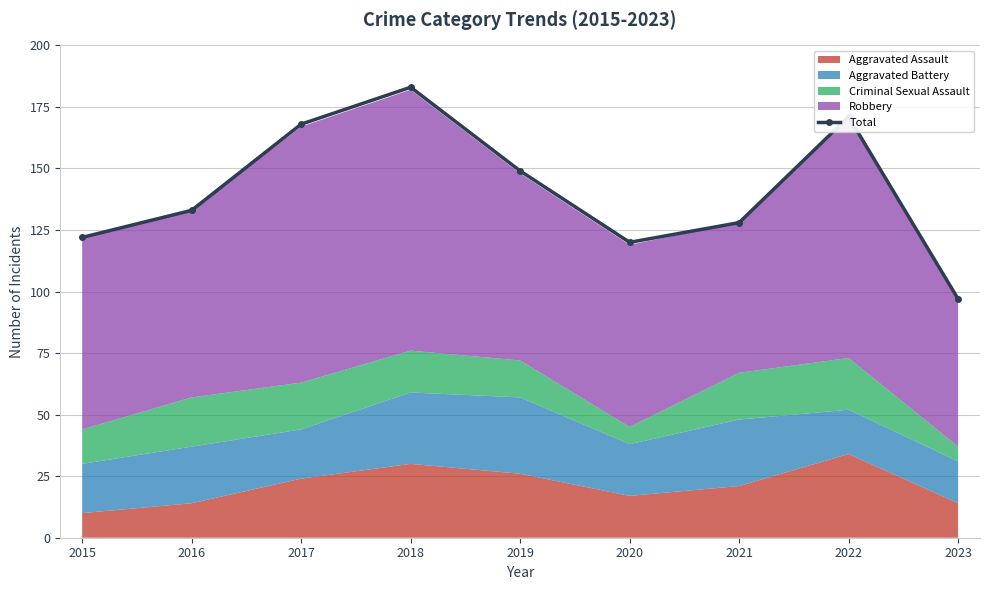

Between 2017 and 2021, which is larger?

2017